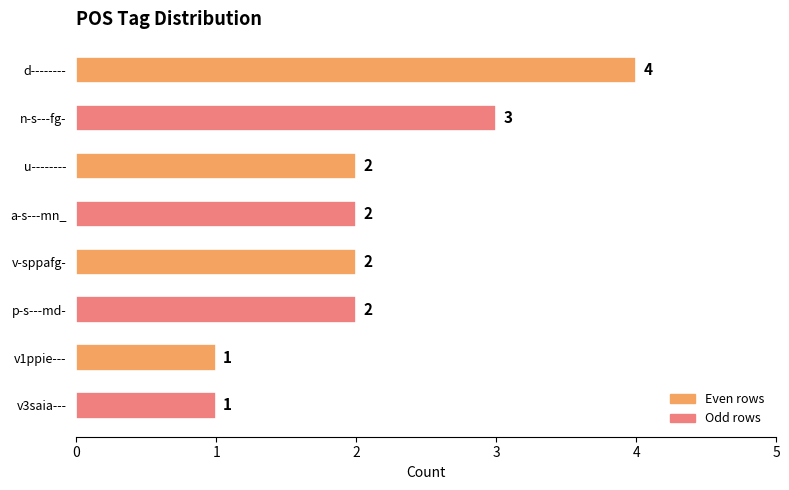

True or false: the data shows 6 at d--------.

False